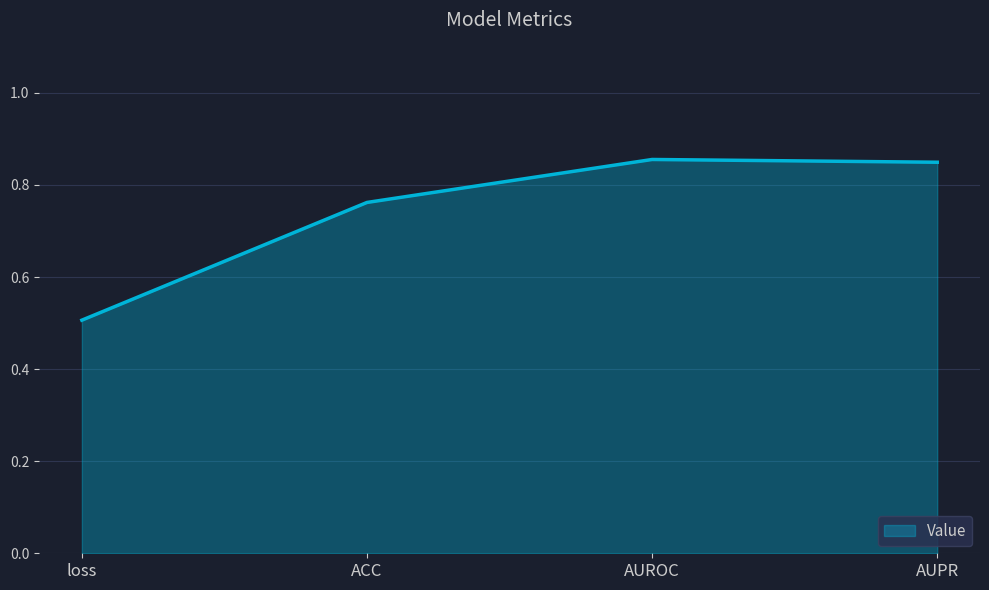

What is the average value?

0.7